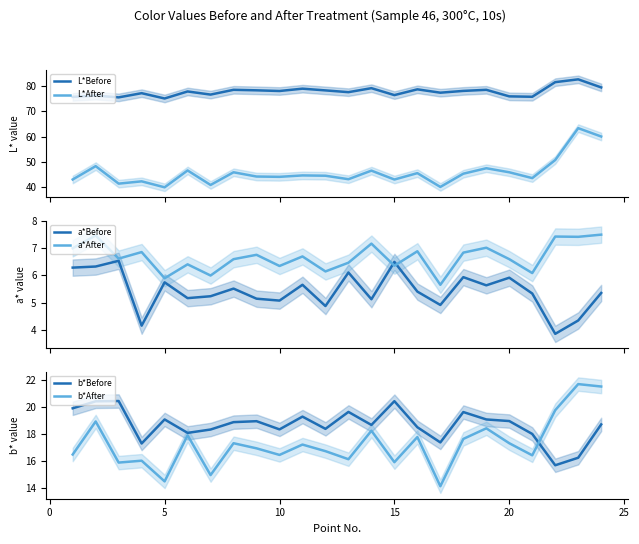

Reading left to right, transcribe all the data shown in this chart.

L*Before: 75.7	76.2	75.5	77.1	75.0	77.8	76.6	78.5	78.3	78.0	78.9	78.2	77.5	79.1	76.4	78.7	77.3	78.0	78.5	75.9	75.7	81.5	82.6	79.4
L*After: 43.0	48.3	41.4	42.3	39.9	46.6	40.9	45.9	44.2	44.1	44.6	44.5	43.1	46.5	43.0	45.5	40.1	45.3	47.5	45.9	43.6	50.7	63.3	60.0
a*Before: 6.3	6.3	6.5	4.2	5.7	5.2	5.2	5.5	5.1	5.1	5.7	4.9	6.1	5.1	6.5	5.4	4.9	5.9	5.6	5.9	5.3	3.9	4.3	5.3
a*After: 7.0	7.5	6.6	6.8	5.9	6.4	6.0	6.6	6.8	6.3	6.7	6.1	6.5	7.2	6.3	6.9	5.7	6.8	7.0	6.6	6.1	7.4	7.4	7.5
b*Before: 19.9	20.4	20.5	17.3	19.1	18.1	18.3	18.9	19.0	18.4	19.3	18.4	19.6	18.7	20.4	18.5	17.4	19.6	19.1	19.0	18.0	15.7	16.2	18.7
b*After: 16.5	18.9	15.9	16.0	14.5	17.9	14.9	17.3	16.9	16.4	17.2	16.7	16.1	18.2	15.9	17.8	14.1	17.6	18.4	17.3	16.4	19.8	21.7	21.5